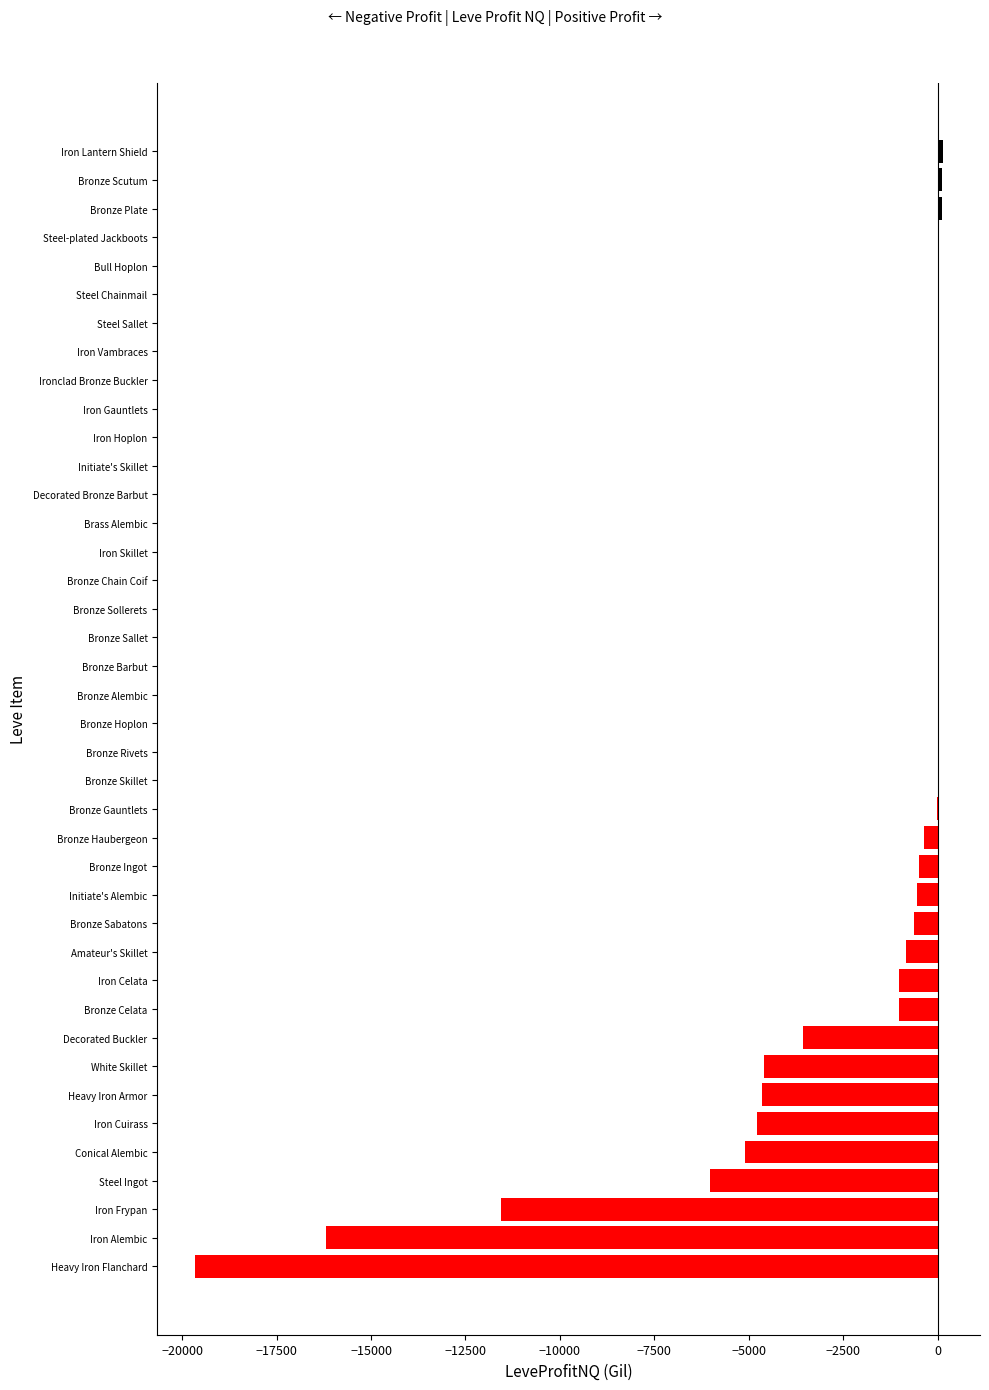

What is the sum of all values?

-80607.4